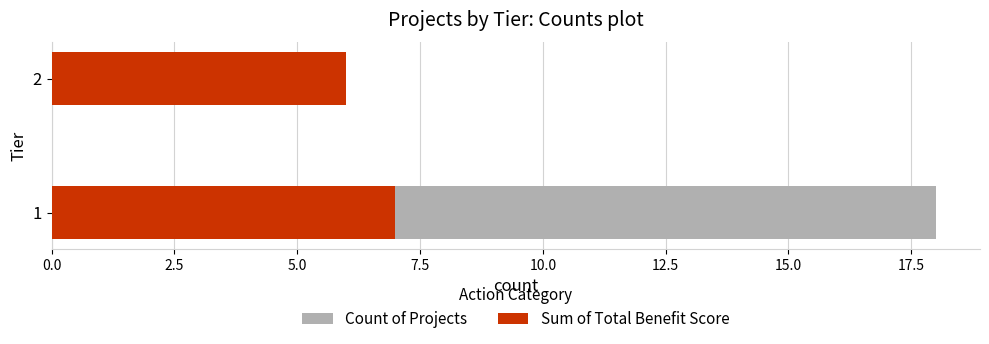

Count the Count of Projects values in the range 6 to 18.

2